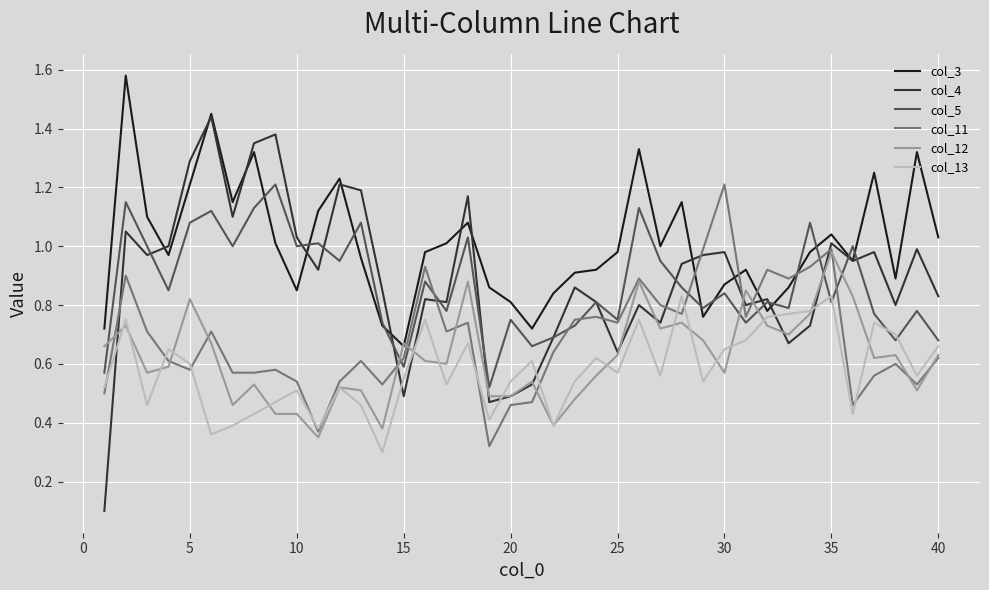

Which series has the widest spread of values?

col_4